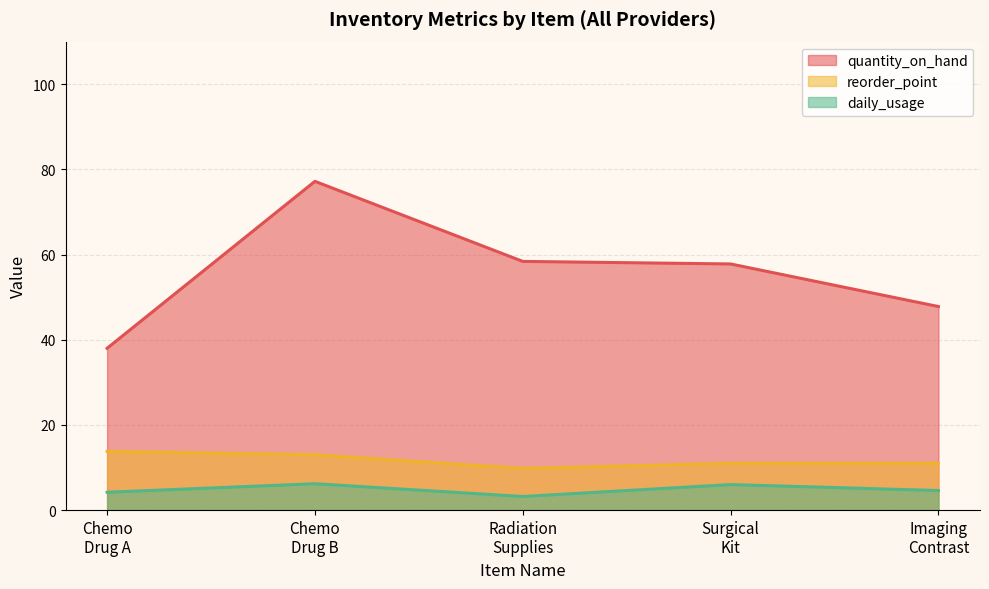

True or false: quantity_on_hand and reorder_point cross at least once.

False